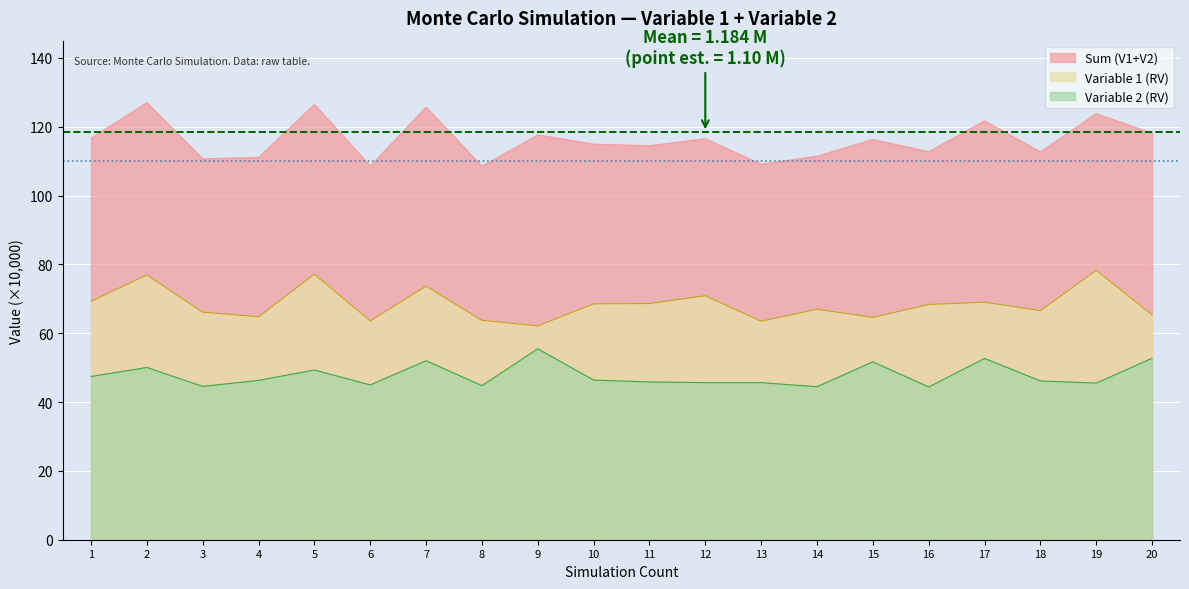

Between 18 and 13, which is larger?

18